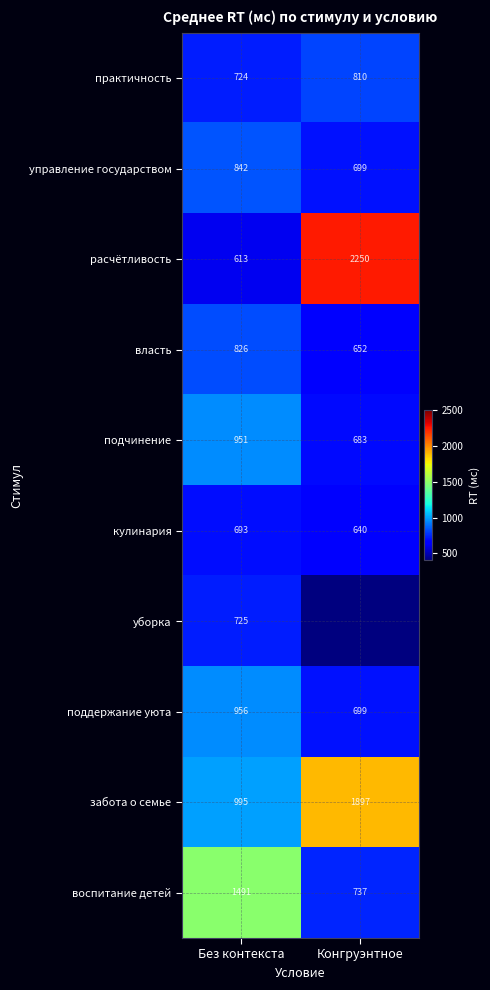

What is the sum of all забота о семье values?

2892